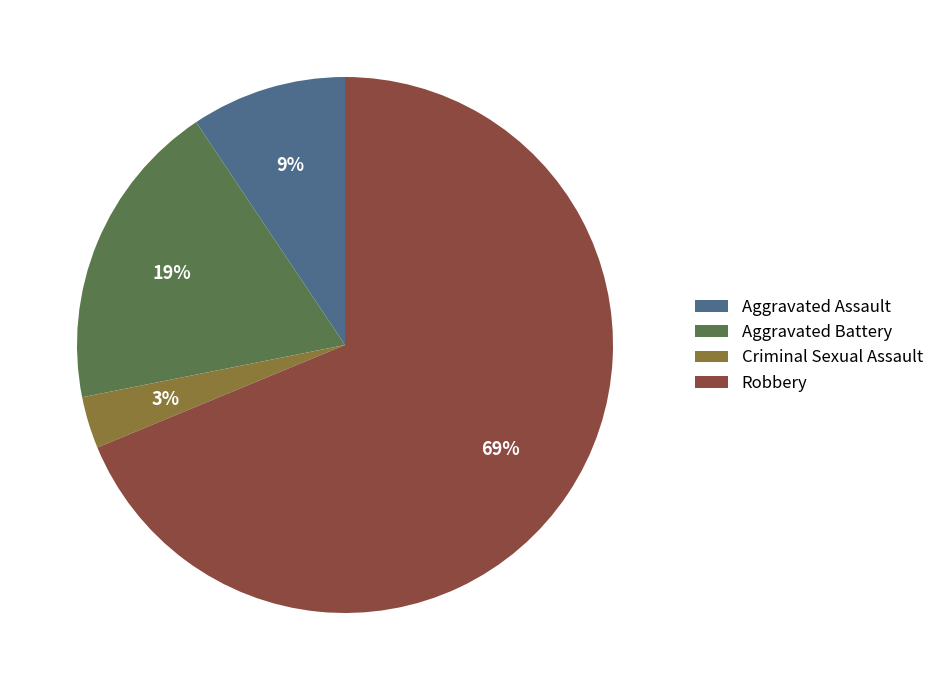

Is the sum of Criminal Sexual Assault and Aggravated Assault greater than half?

No